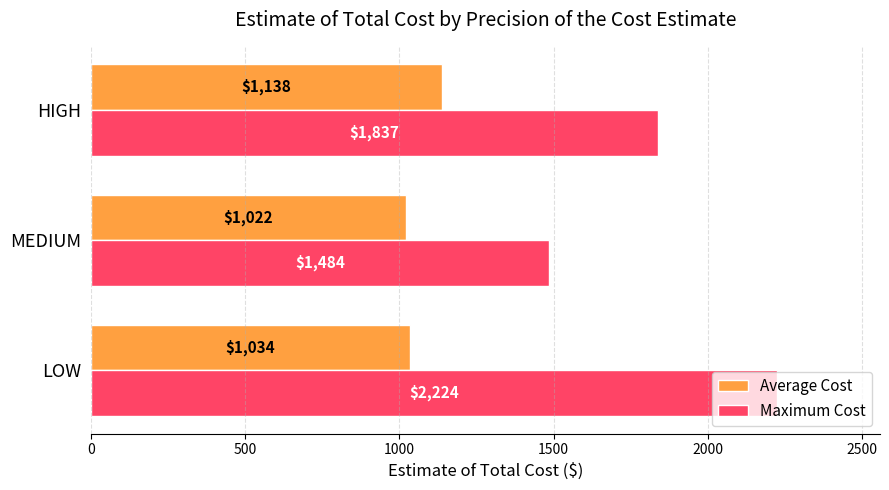

Is it true that Maximum Cost equals 1837.0 at HIGH?

True